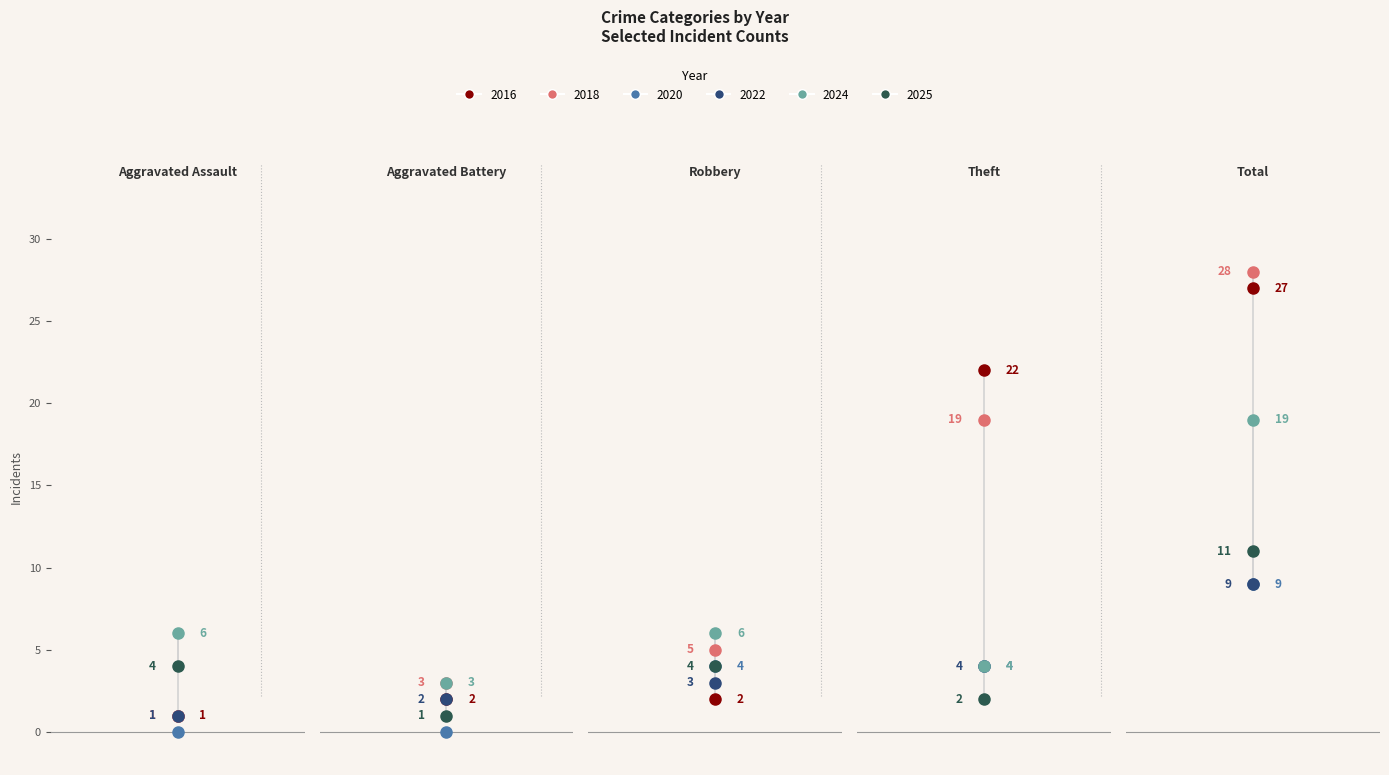

Which series has the largest range (max minus min)?

2018